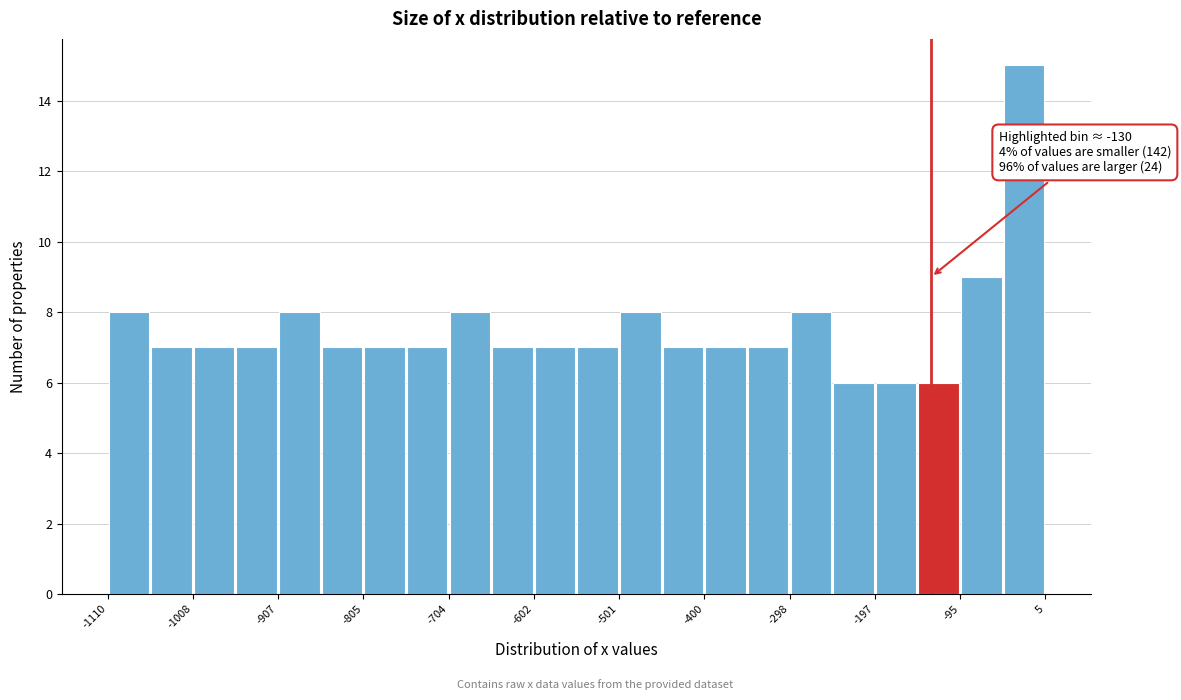

Around what value on the x-axis is the tallest bar? Give the approximate position of its centre, as read against the axis.

-20